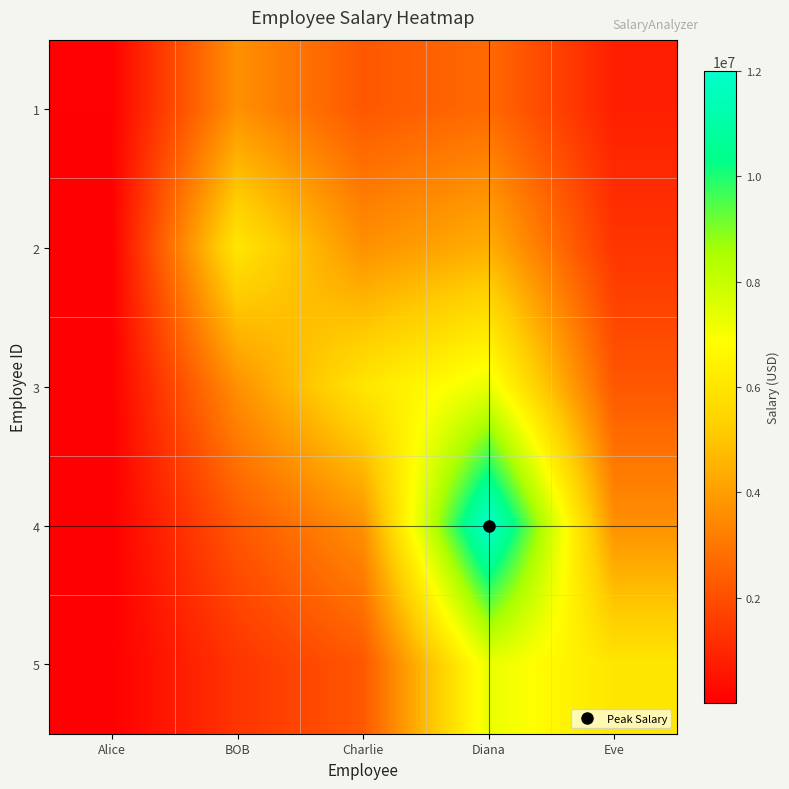

At which category does the chart reach its peak across all series?

Diana